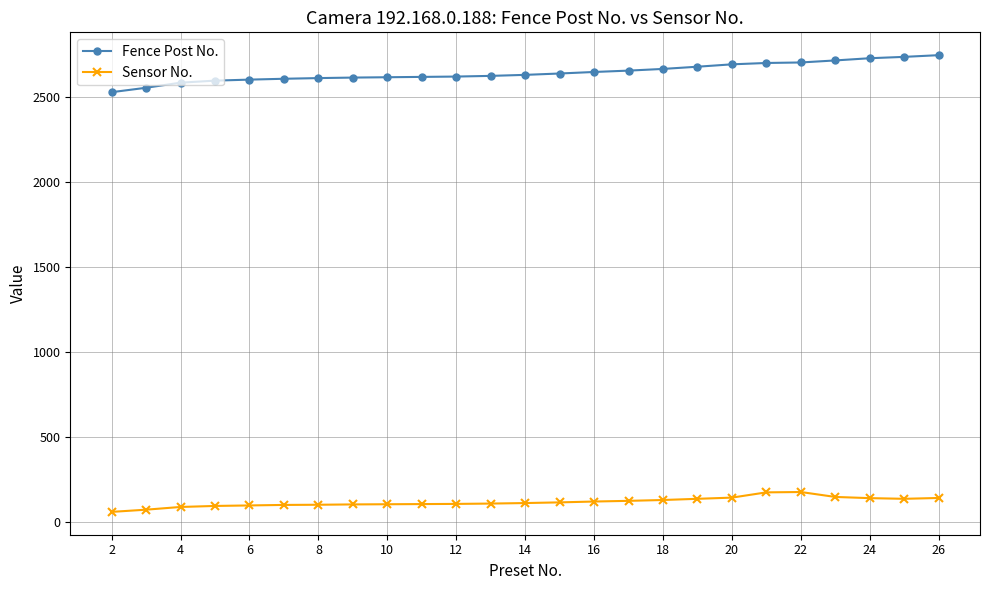

What are all the series names shown in the legend?

Fence Post No., Sensor No.